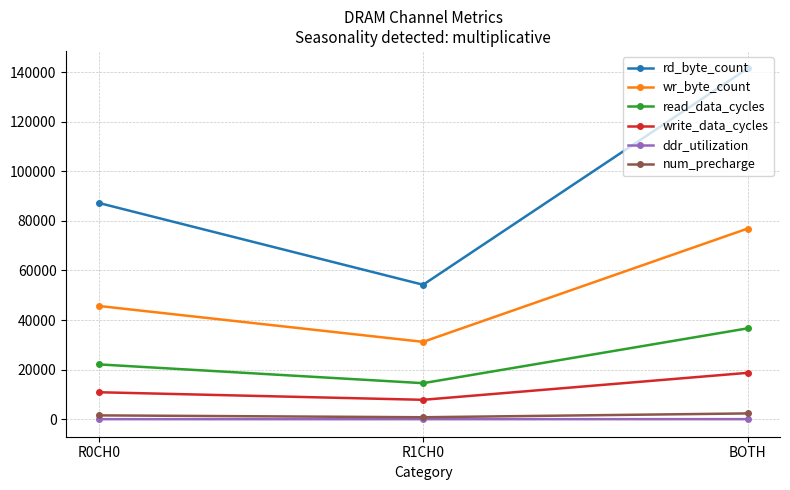

Which series has the largest range (max minus min)?

rd_byte_count